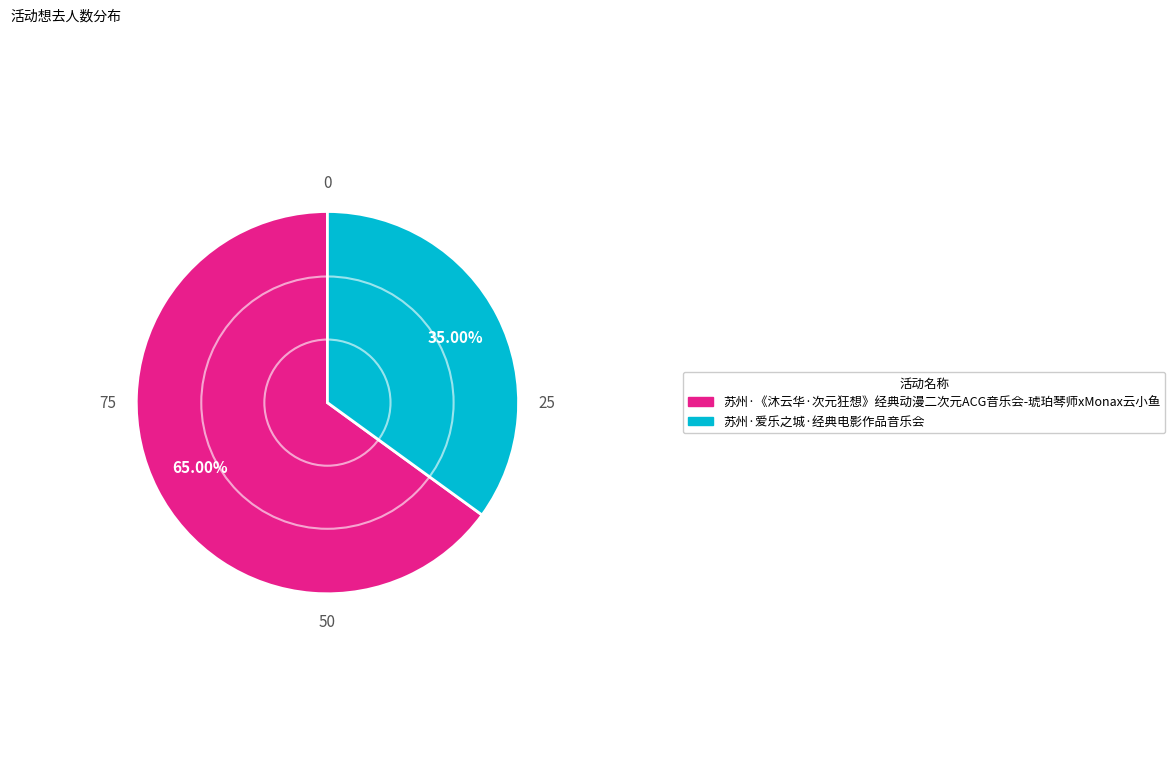

What percentage is the 苏州·爱乐之城·经典电影作品音乐会 slice, to the nearest percent?

35%